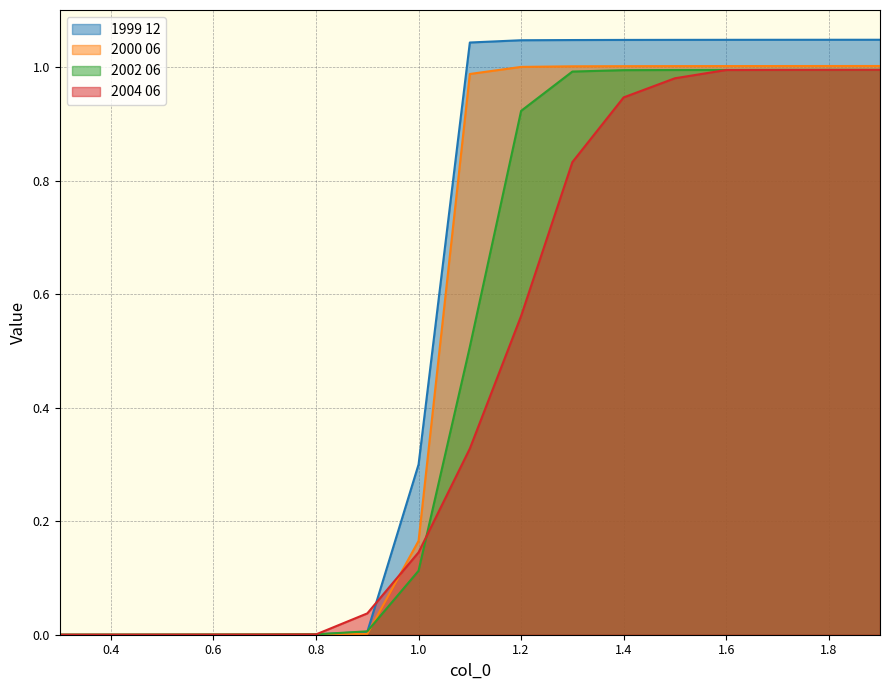

What is the value of the 1999 12 point at the 17th from the left?

1.0